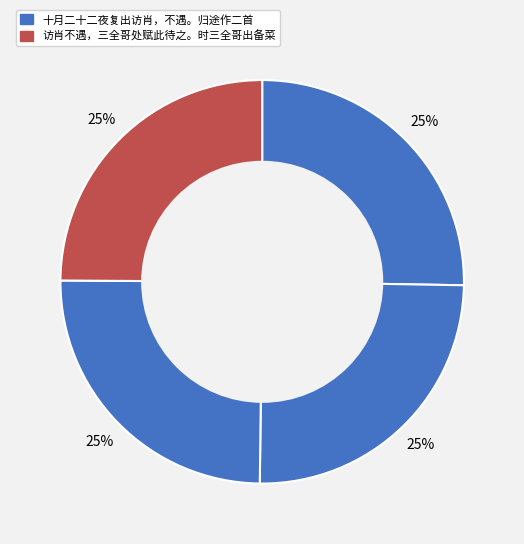

How many slices are in this pie chart?

4